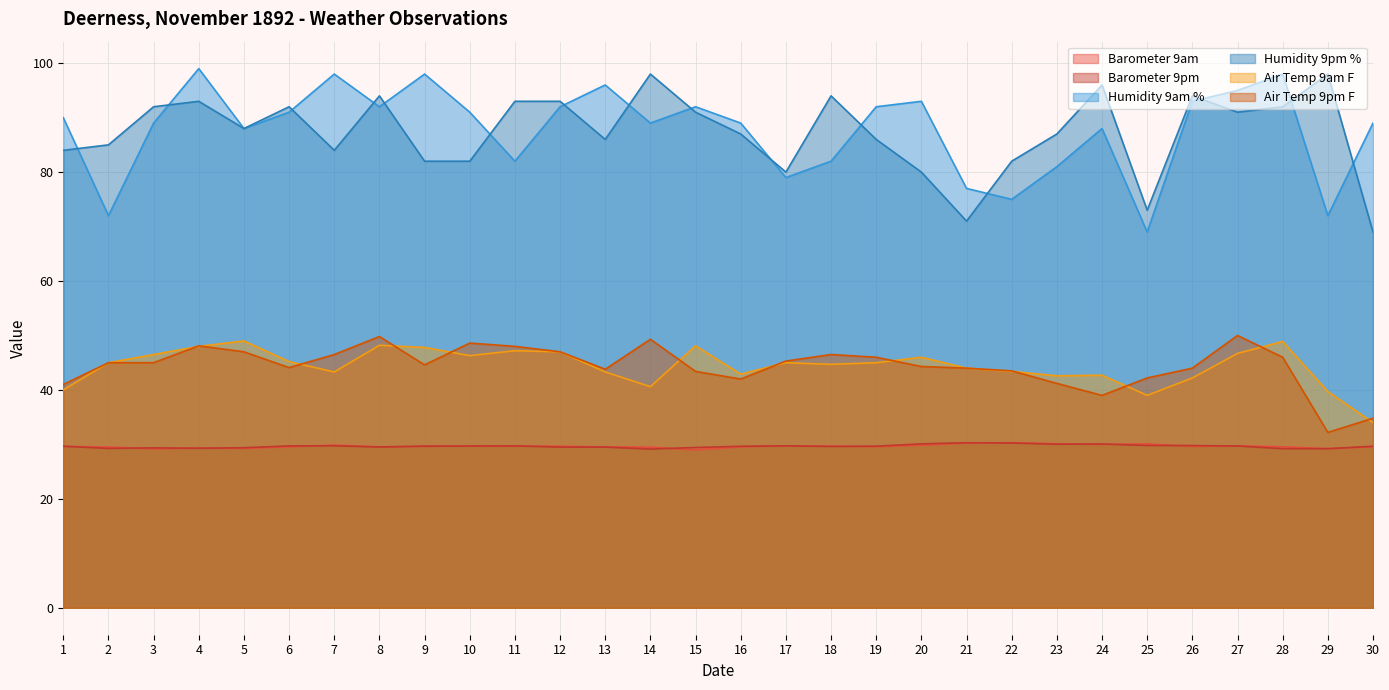

The Humidity 9pm % series shows 94.0 at 18. True or false?

True